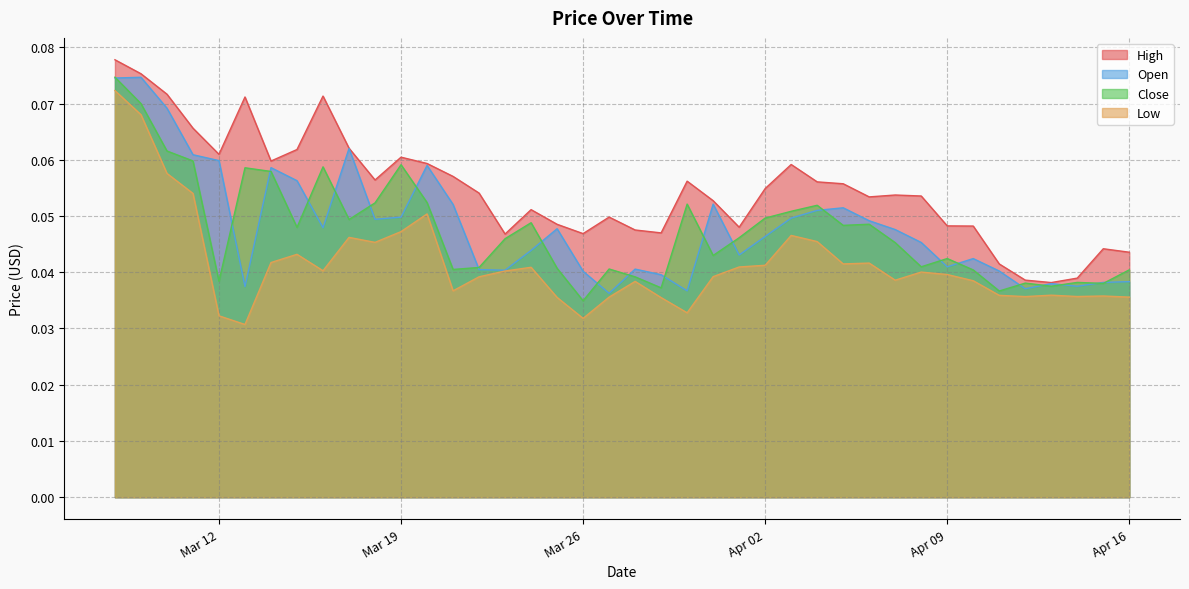

At 2019-04-01, list the series in order from smallest to largest.

Low, Open, Close, High